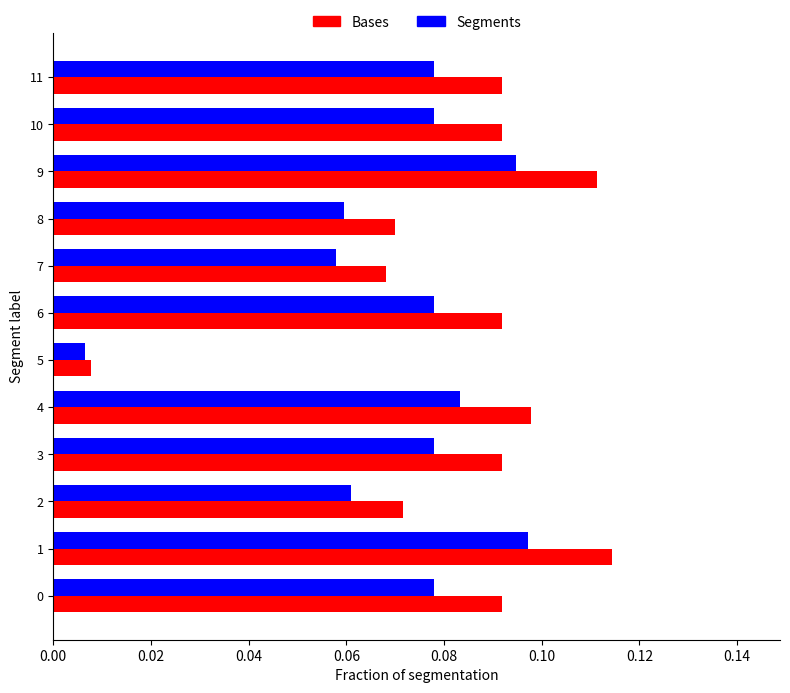

True or false: Segments has a value of 0.0 at 11.

False